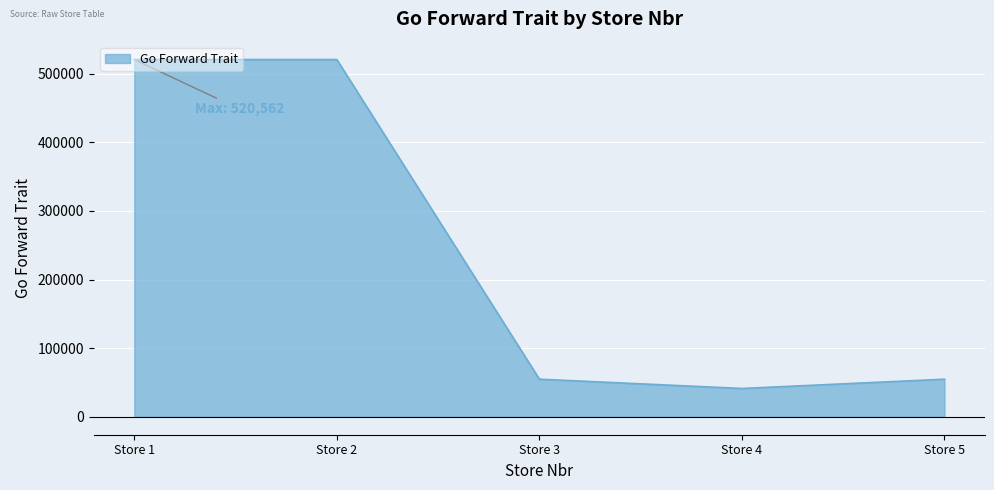

Does the chart have visible grid lines?

Yes